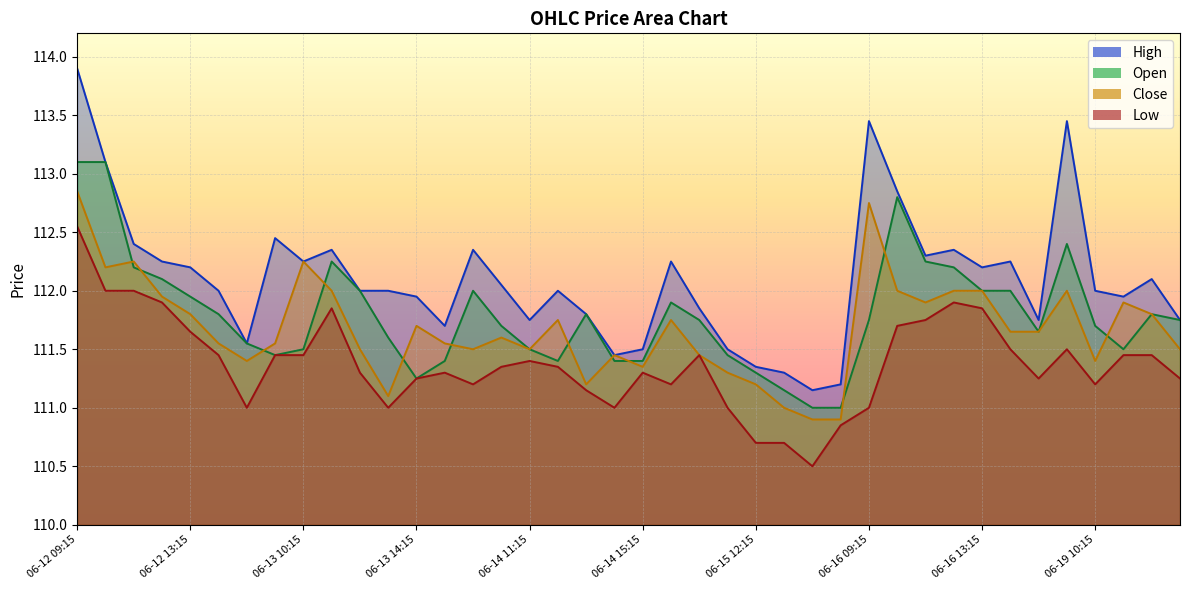

Where is Open nearest to the value 112?

06-13 12:15